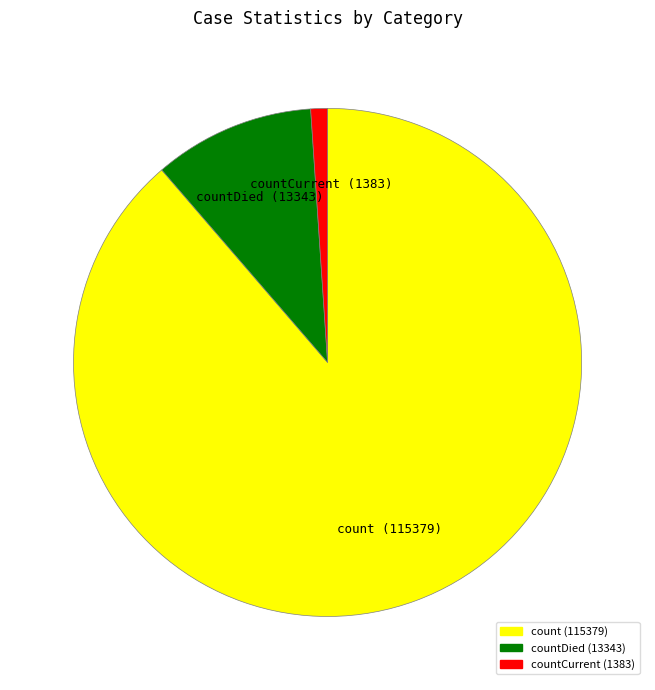

Between countCurrent and countDied, which is larger?

countDied